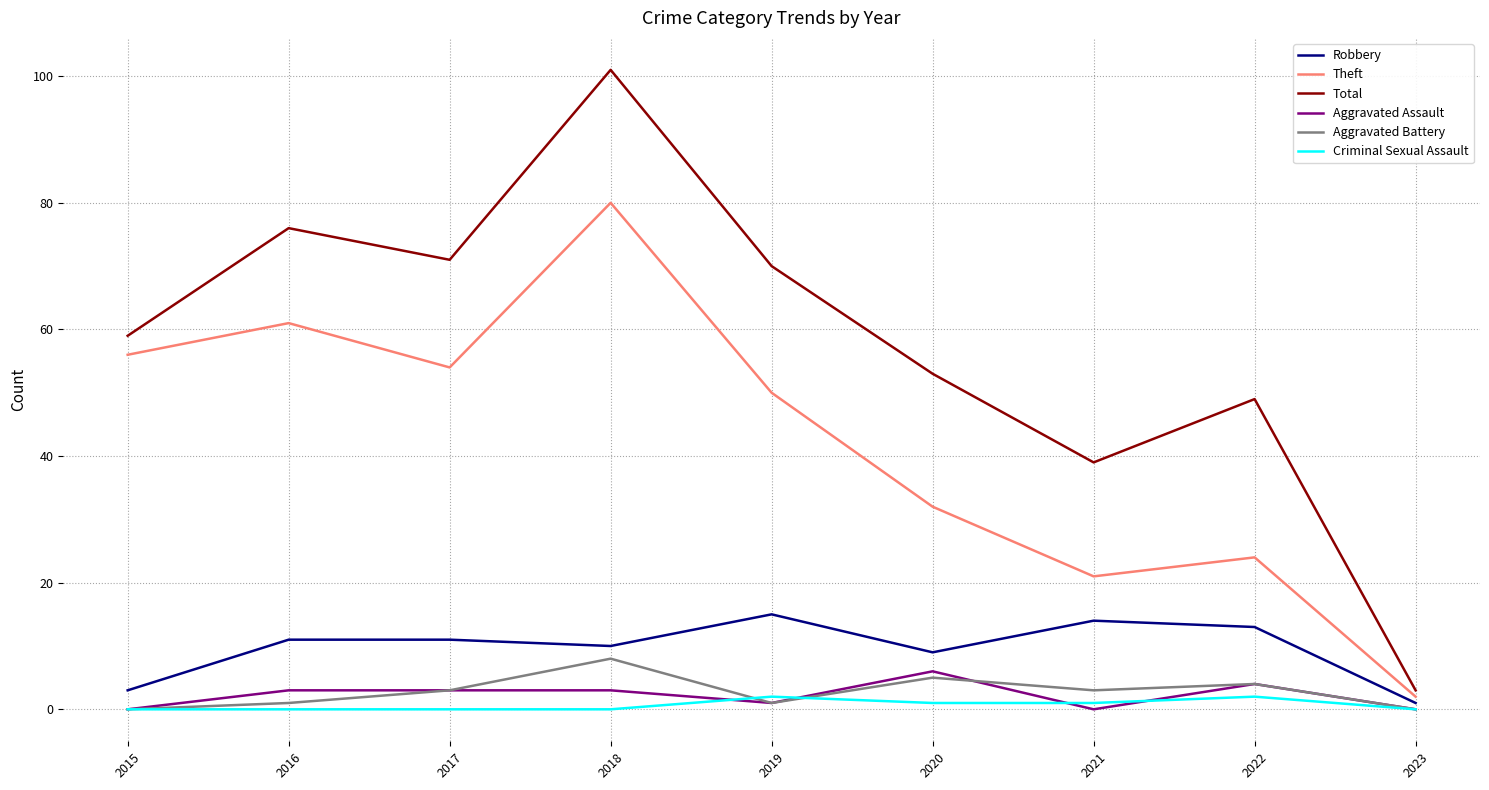

Reading right to left, extract all data points from this chart.

Robbery: 1	13	14	9	15	10	11	11	3
Theft: 2	24	21	32	50	80	54	61	56
Total: 3	49	39	53	70	101	71	76	59
Aggravated Assault: 0	4	0	6	1	3	3	3	0
Aggravated Battery: 0	4	3	5	1	8	3	1	0
Criminal Sexual Assault: 0	2	1	1	2	0	0	0	0